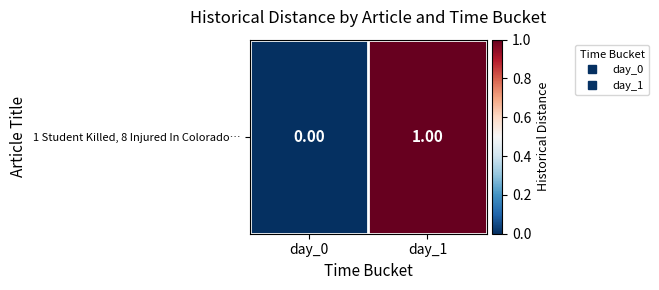

What is the change in value from day_0 to day_1?

+1